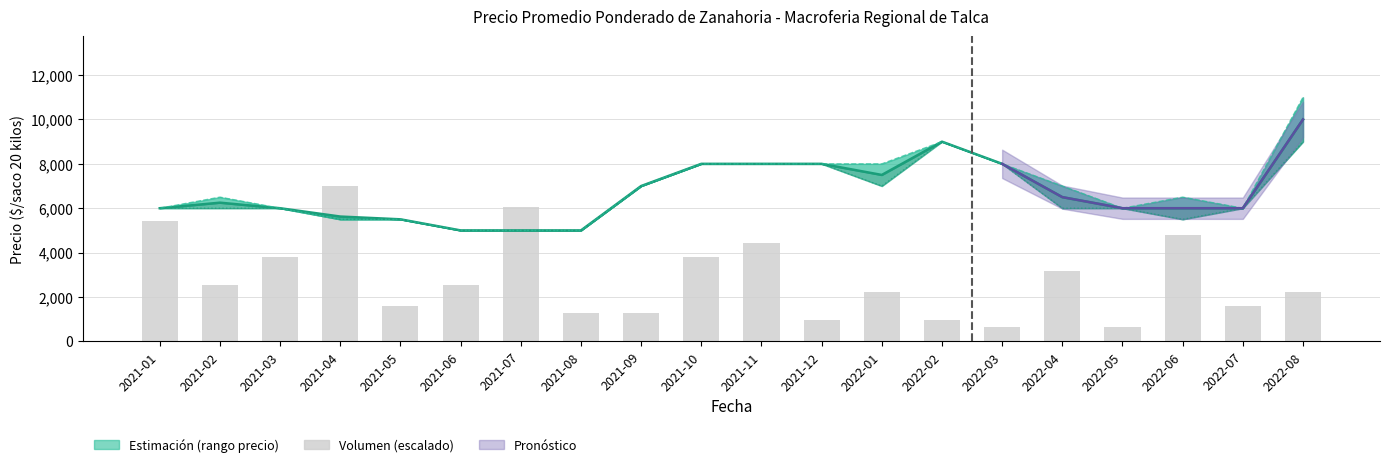

What is the label of the 9th bar from the left?

2021-09